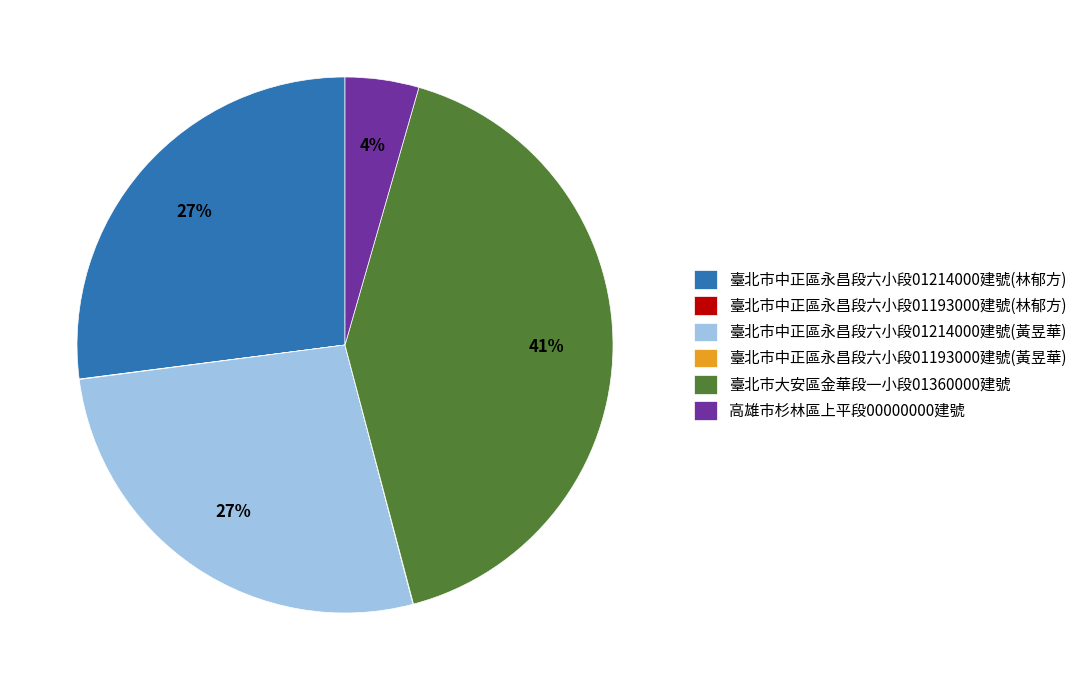

Does 臺北市中正區永昌段六小段01214000建號(黃昱華) represent more than half of the total?

No